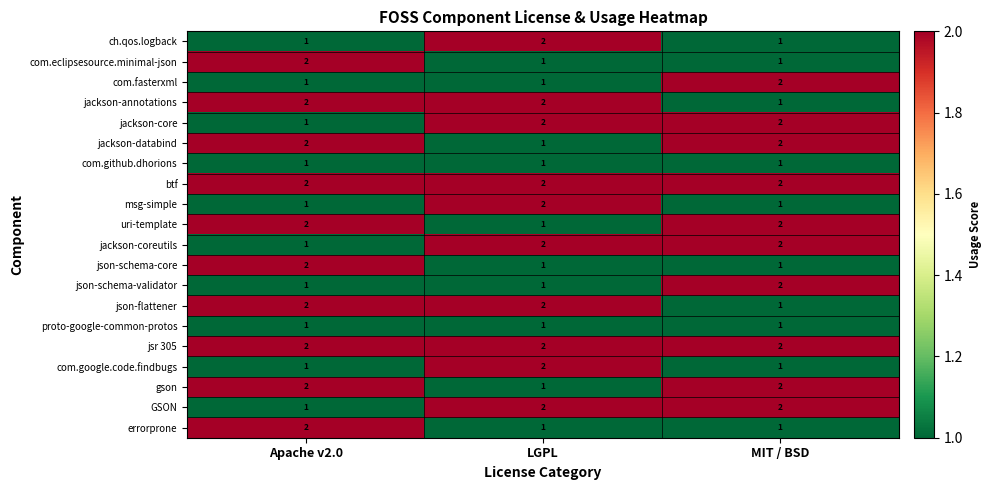

What is the total value across all series at MIT / BSD?

30